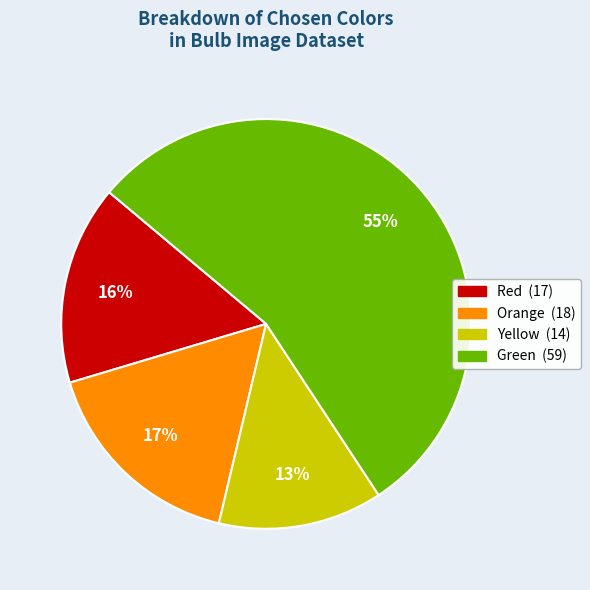

Is there any slice that represents more than half of the pie?

Yes